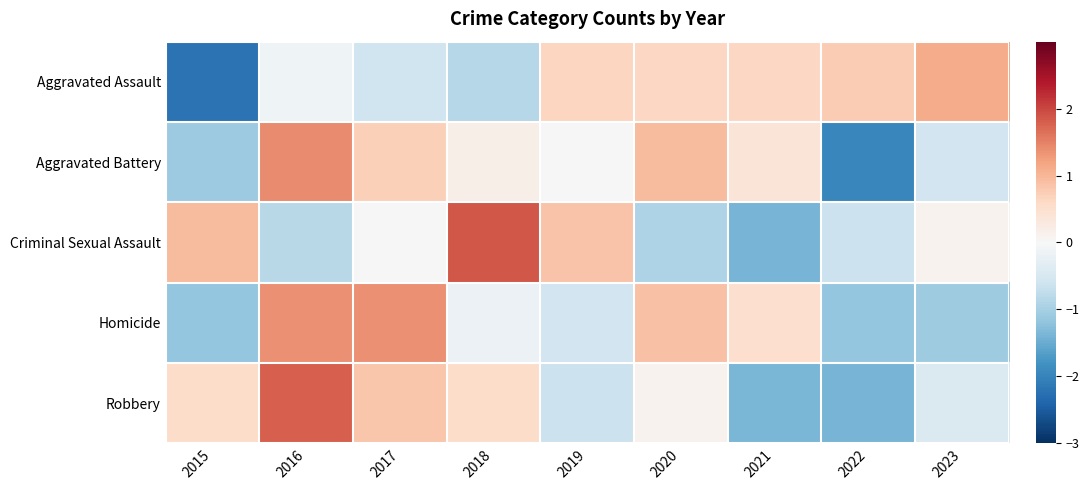

Which category has the lowest value across all series?

2015